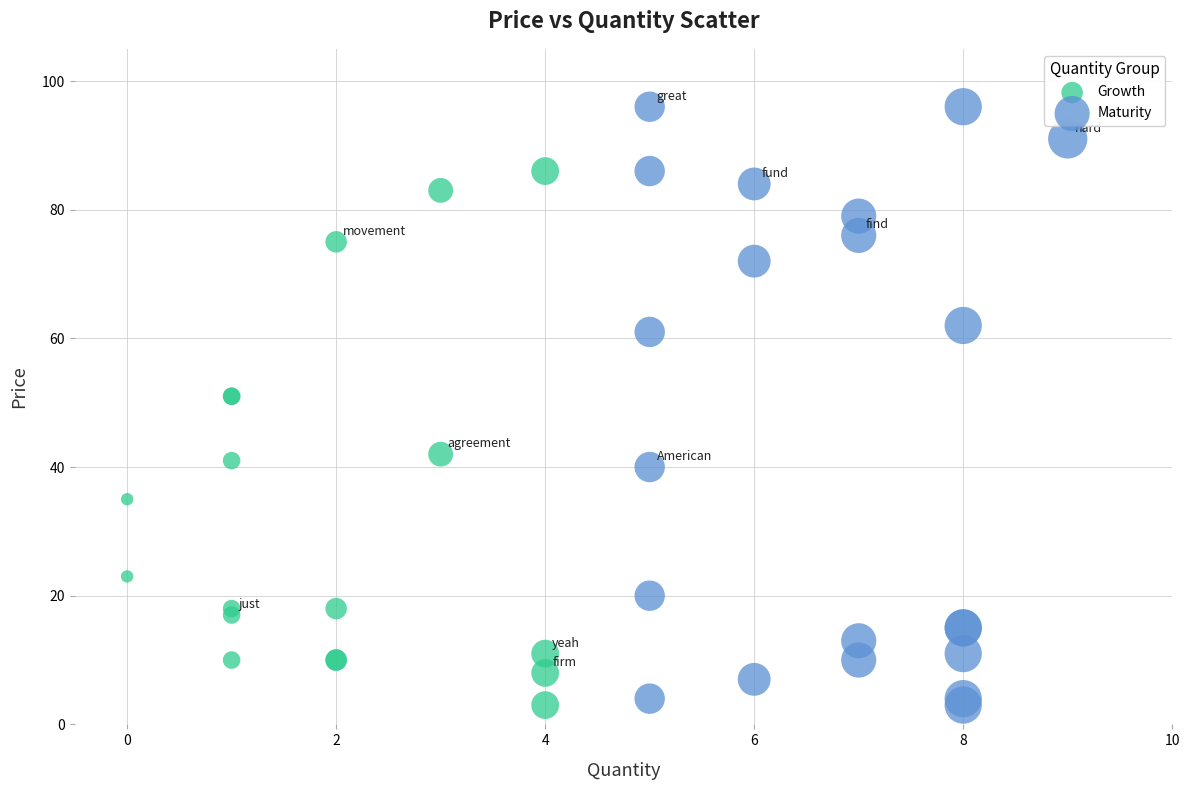

Which series reaches the maximum Y coordinate?

Maturity